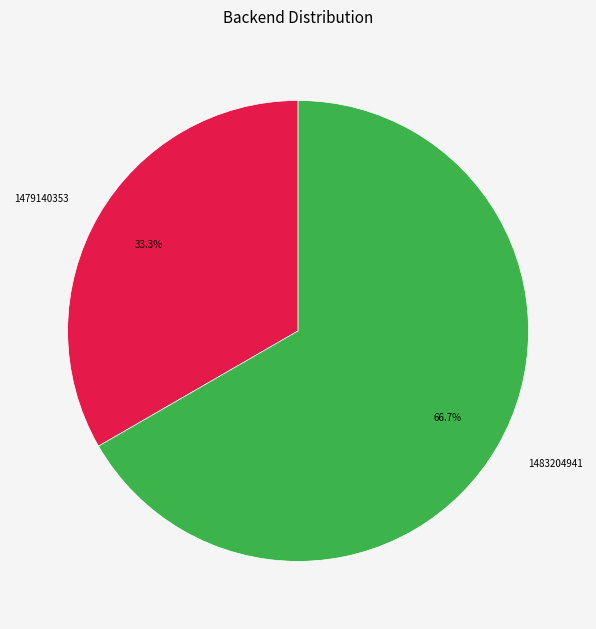

Which has a higher value, 1479140353 or 1483204941?

1483204941